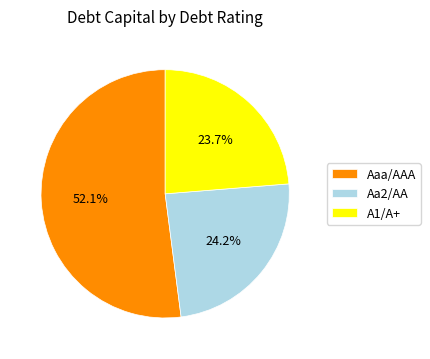

Is there any slice that represents more than half of the pie?

Yes